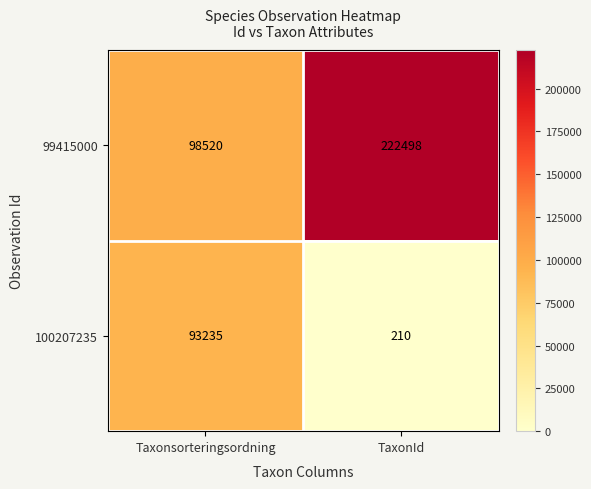

Which series has the largest total across all categories?

99415000